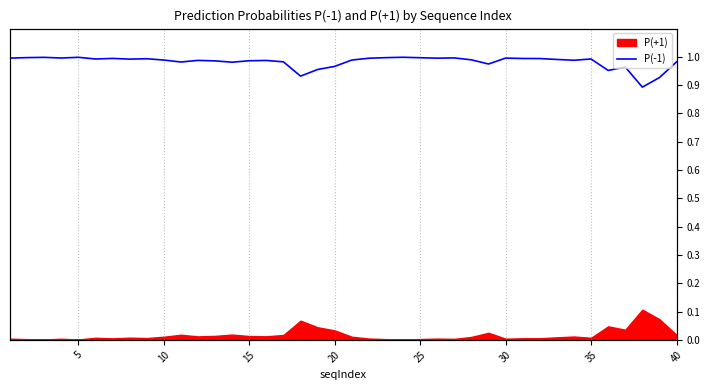

True or false: there are more than 2 points higher than both neighbors.

True